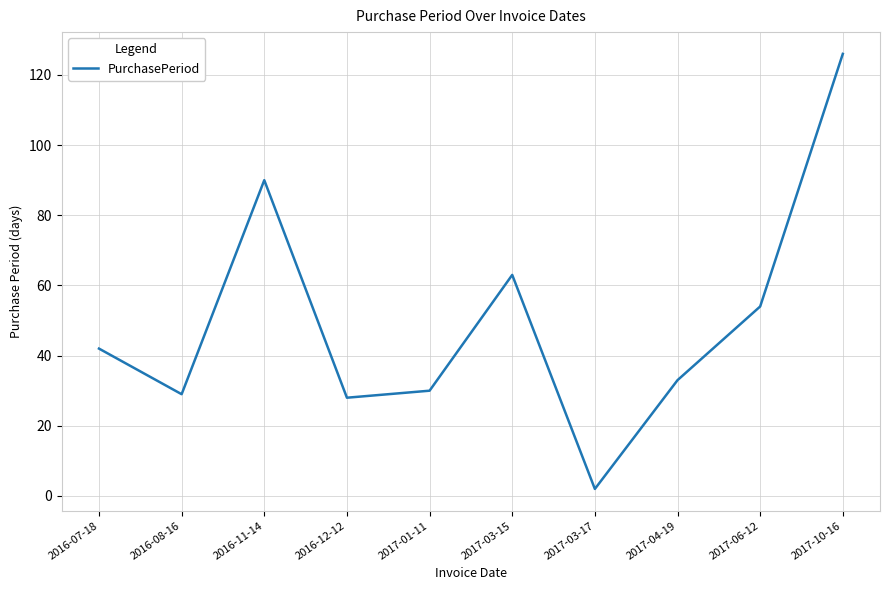

The value at 2017-10-16 is 71. True or false?

False